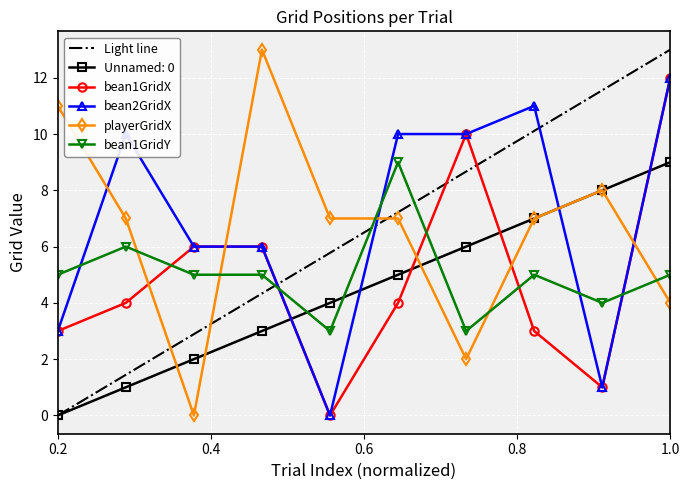

At how many categories does at least one series exceed 4?

10